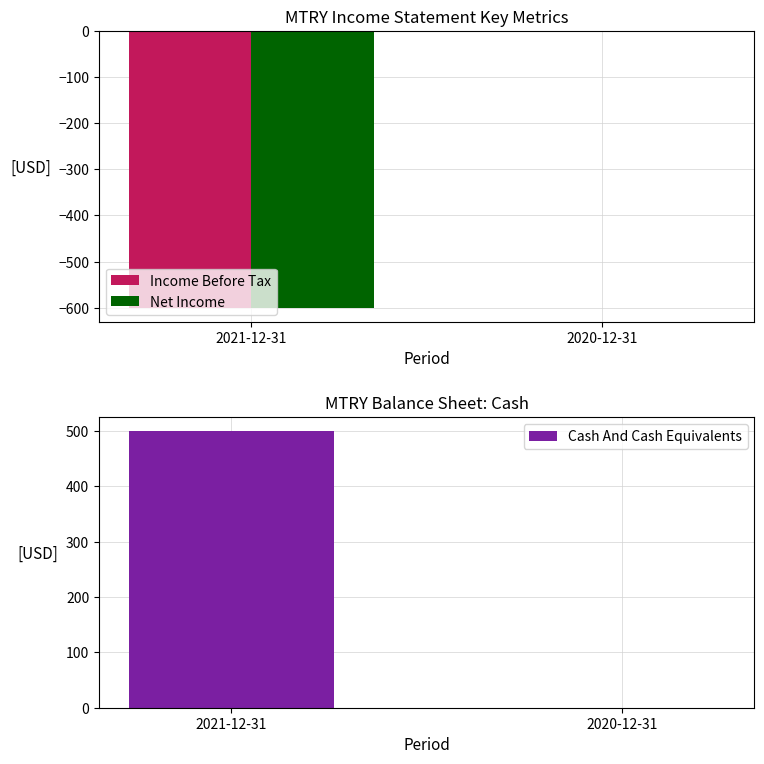

True or false: Cash And Cash Equivalents has a value of -342 at 2020-12-31.

False